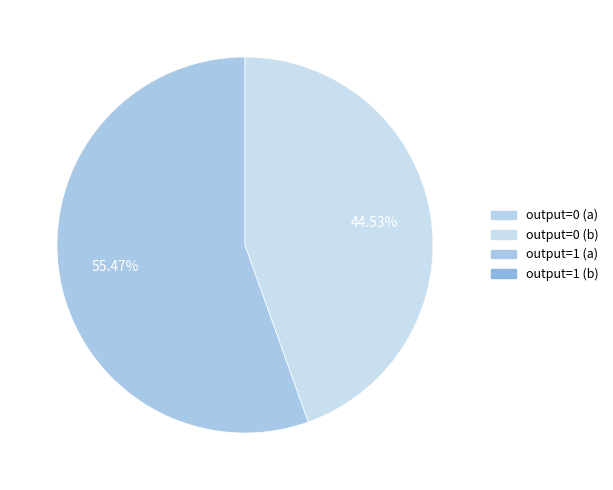

Is there any slice that represents more than half of the pie?

Yes